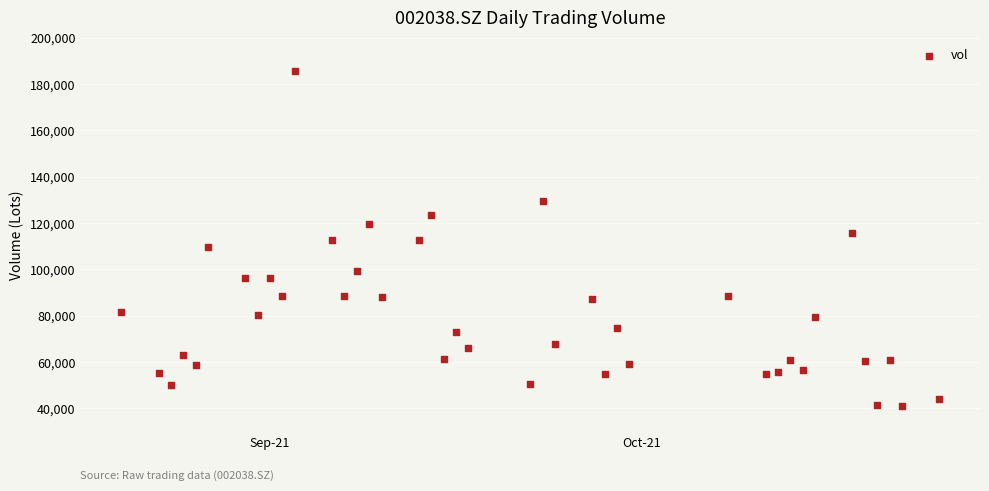

What is the range of X values (max minus min)?

66.0